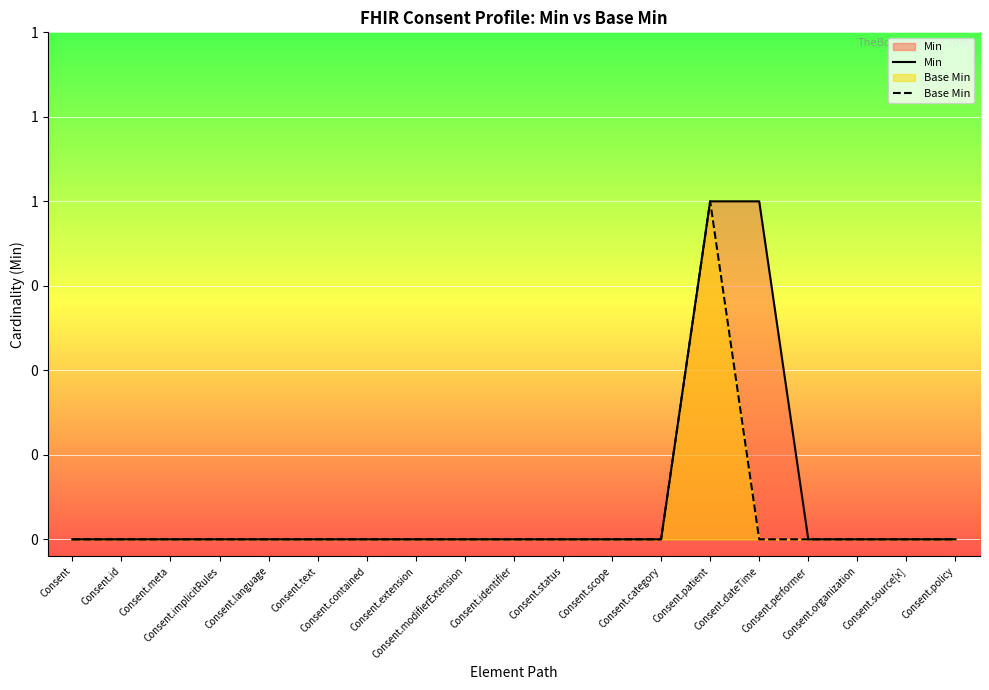

Which series has the widest spread of values?

Min